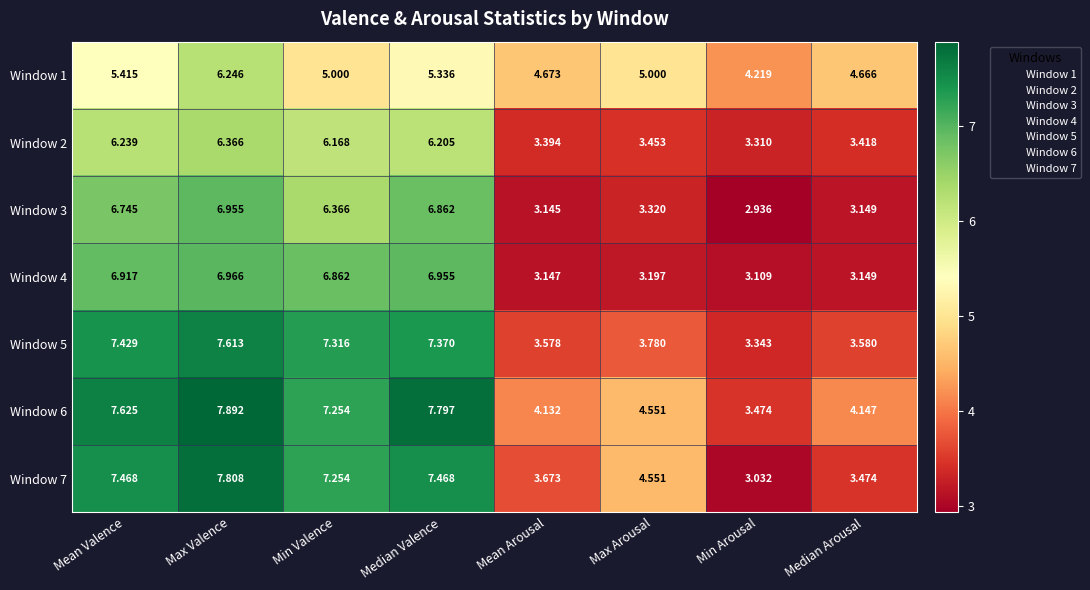

Is the value of Window 2 at Min Valence greater than the value of Window 1 at Median Valence?

Yes